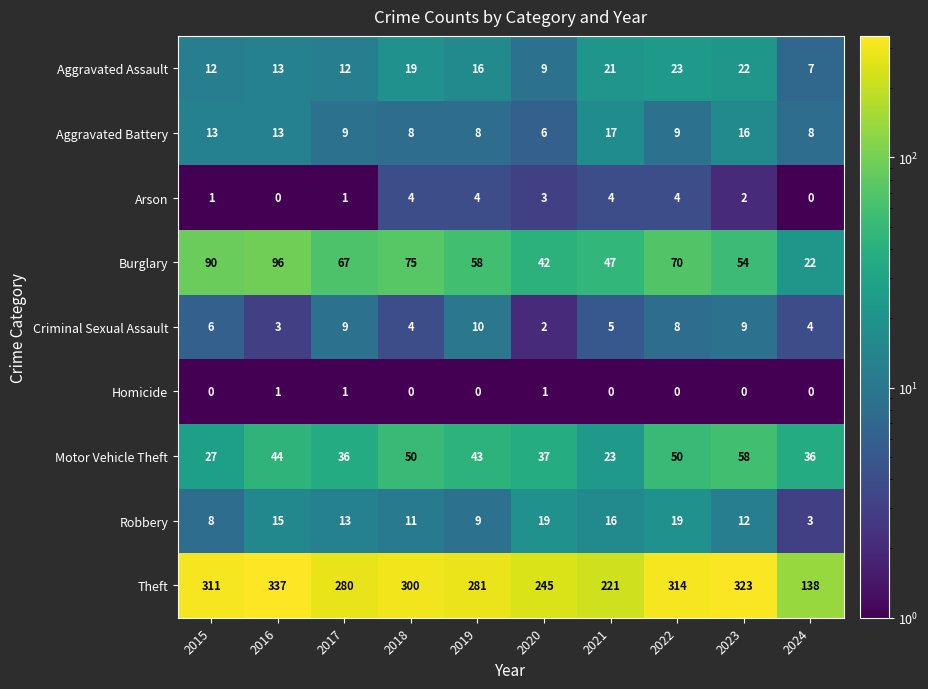

Where does the Motor Vehicle Theft series first go above 43?

2016